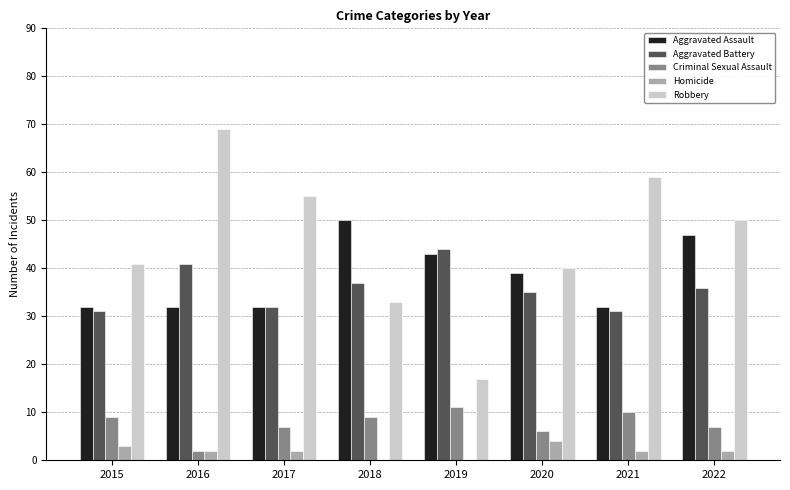

Between 2017 and 2018, which series saw the biggest shift?

Robbery